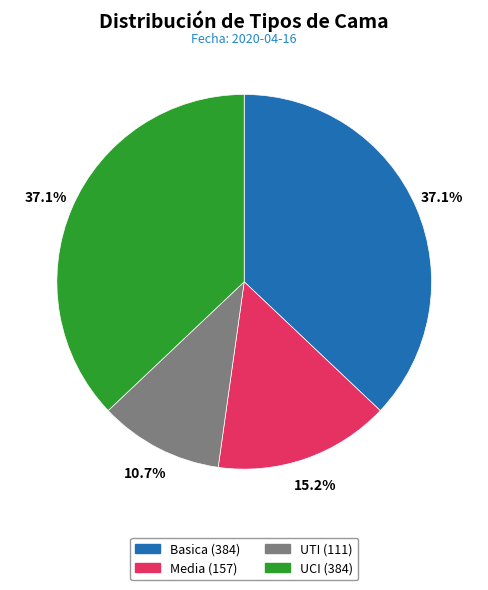

To the nearest percent, what is the difference between the largest and smallest slice percentages?

26%